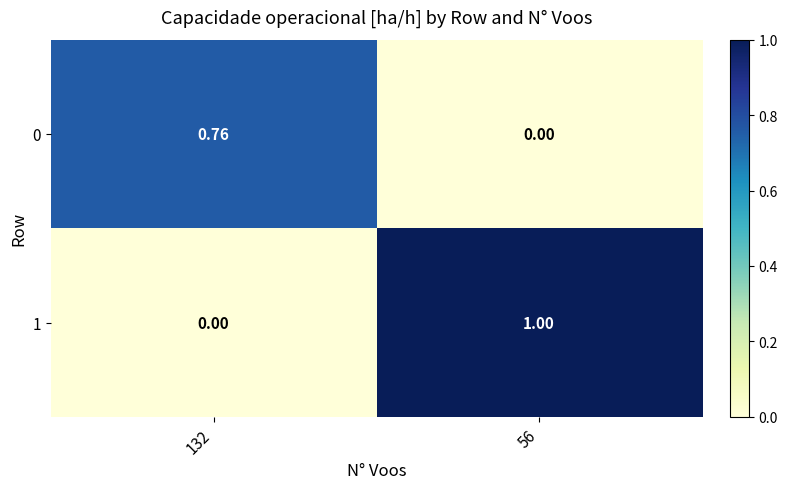

At which category is the sum across all series the highest?

56